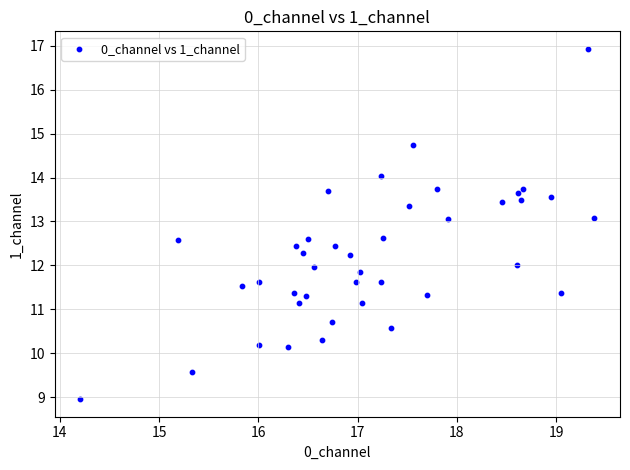

What is the range of Y values (max minus min)?

8.0